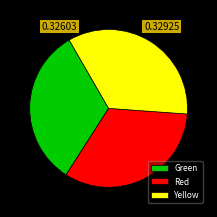

Does Green account for over 50% of the chart?

No